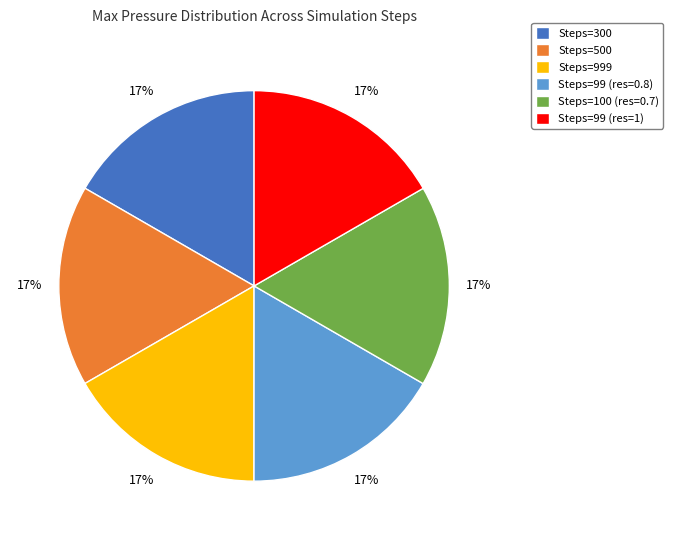

Is there any slice that represents more than half of the pie?

No